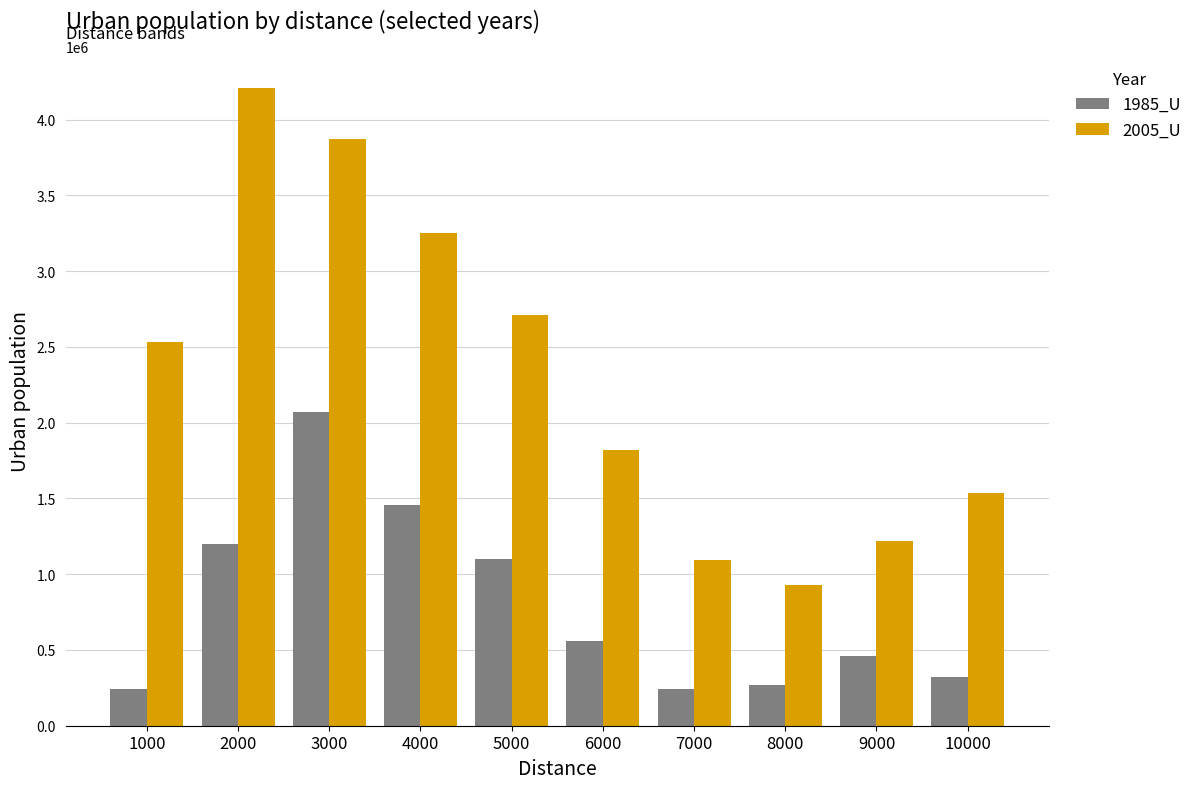

The 1985_U series shows 558429 at 6000. True or false?

True